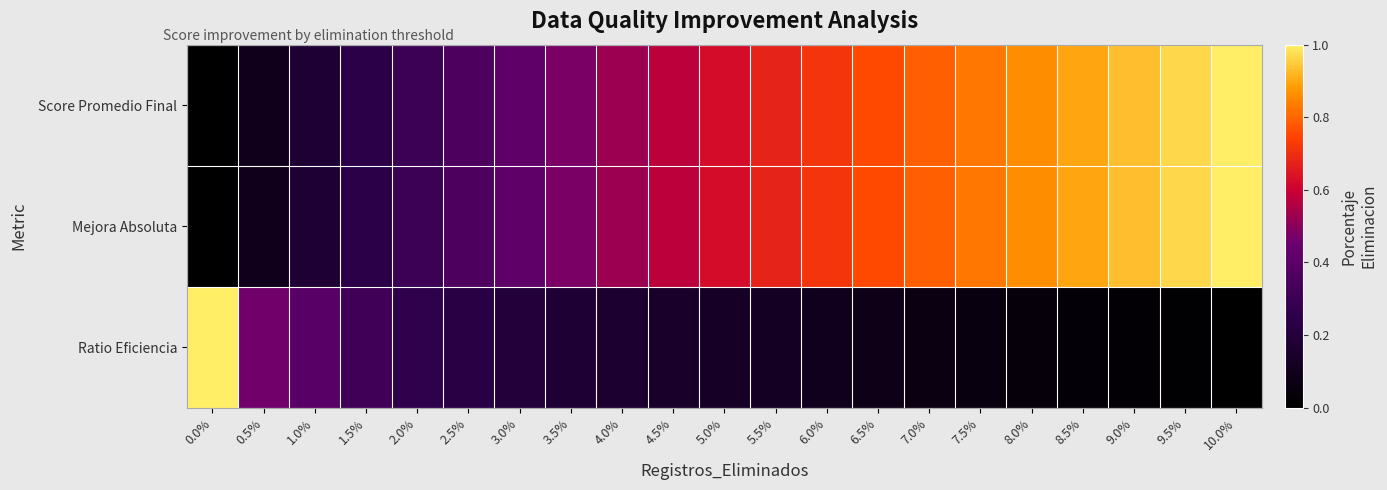

Reading left to right, list all the values displayed in this chart.

row_0: 0.0	0.1	0.2	0.2	0.3	0.4	0.4	0.5	0.5	0.6	0.6	0.7	0.7	0.8	0.8	0.8	0.9	0.9	0.9	1.0	1.0
row_1: 0.0	0.1	0.2	0.2	0.3	0.4	0.4	0.5	0.5	0.6	0.6	0.7	0.7	0.8	0.8	0.8	0.9	0.9	0.9	1.0	1.0
row_2: 1.0	0.5	0.4	0.3	0.3	0.2	0.2	0.2	0.2	0.1	0.1	0.1	0.1	0.1	0.1	0.1	0.0	0.0	0.0	0.0	0.0